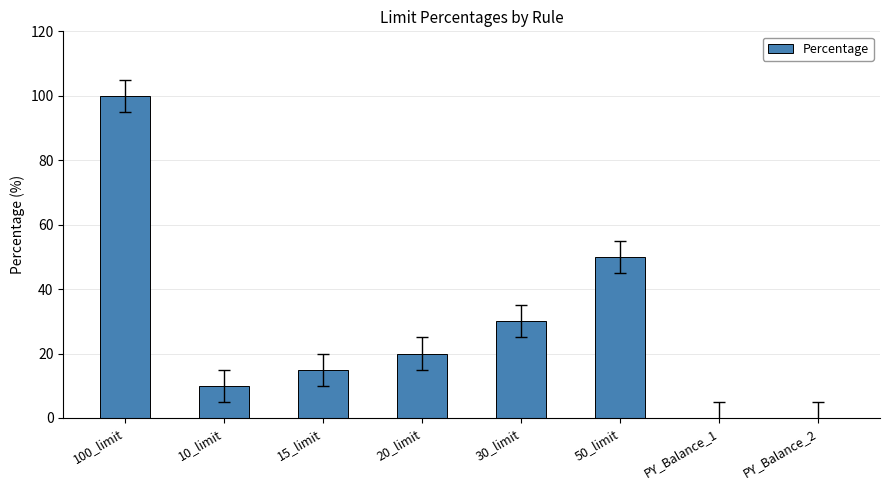

Count the number of data series in this chart.

1